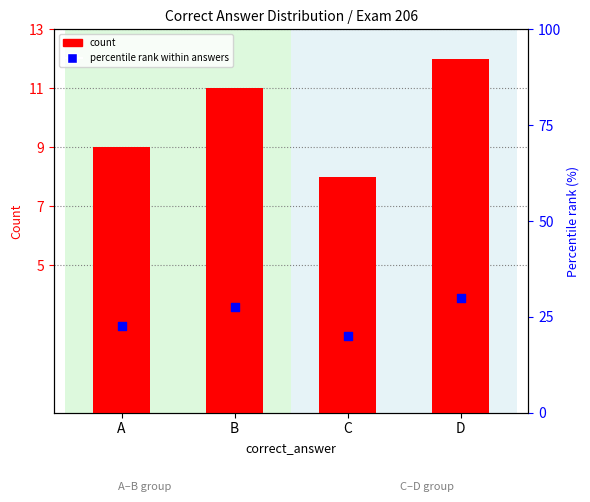

What is the total value across all series at C?

28.0